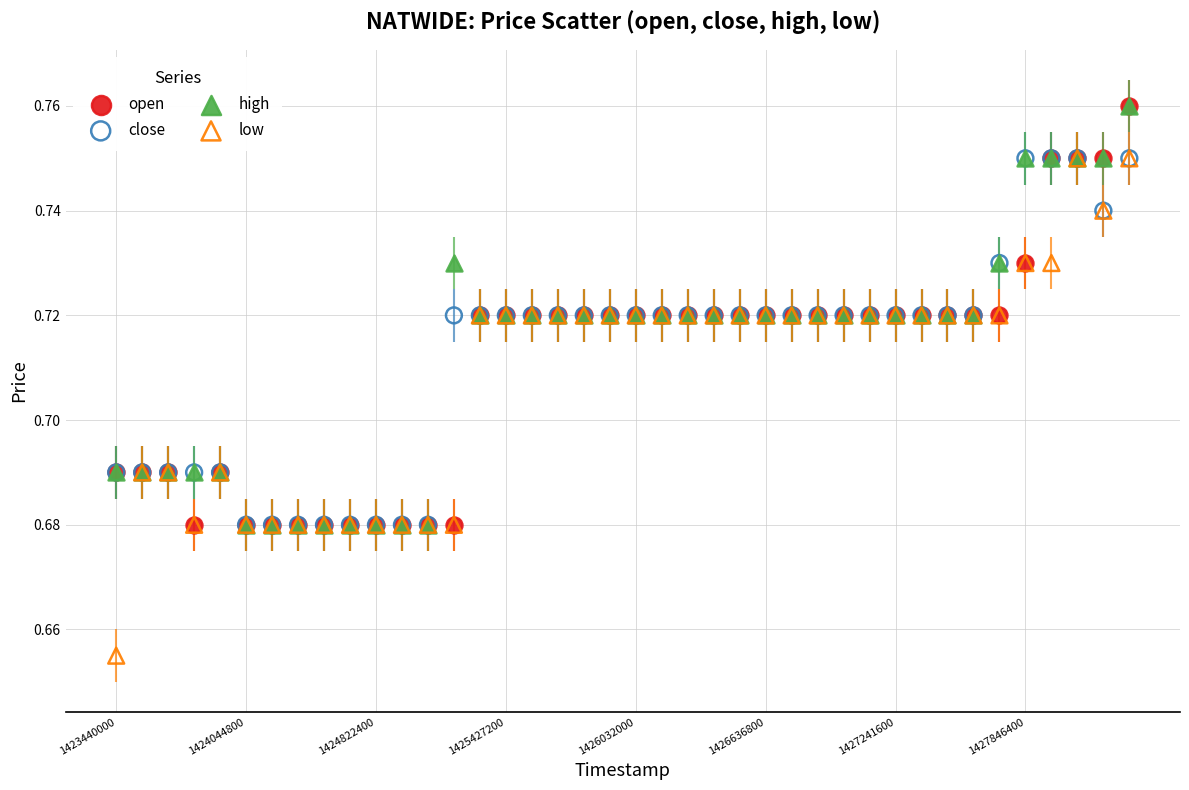

What are all the series names shown in the legend?

open, close, high, low